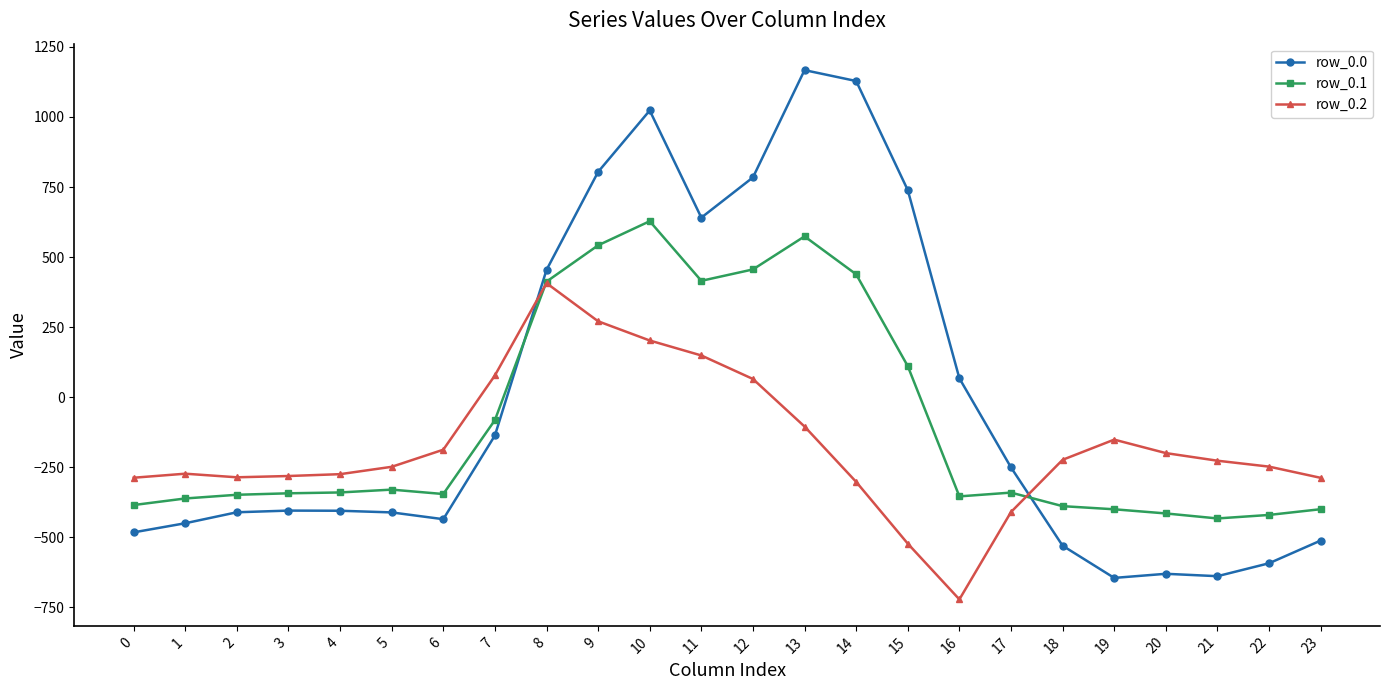

What is the sum of all row_0.0 values?

-120.8